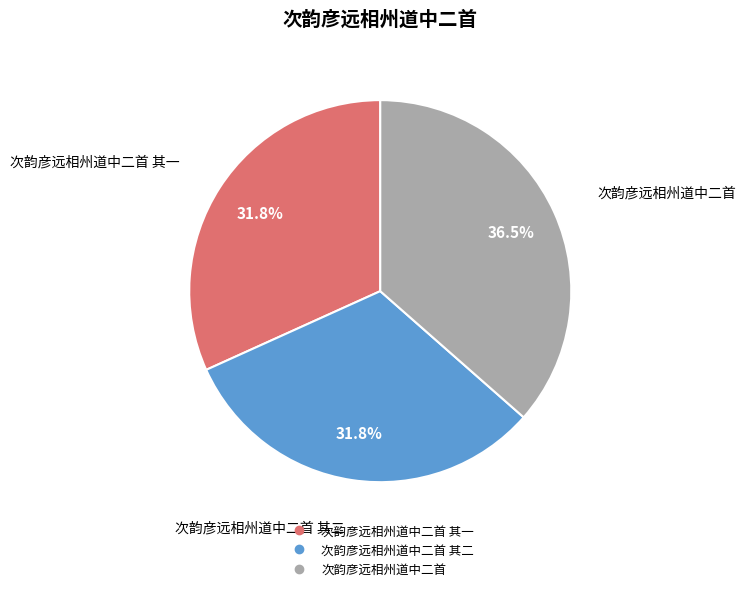

Does any single category account for the majority?

No